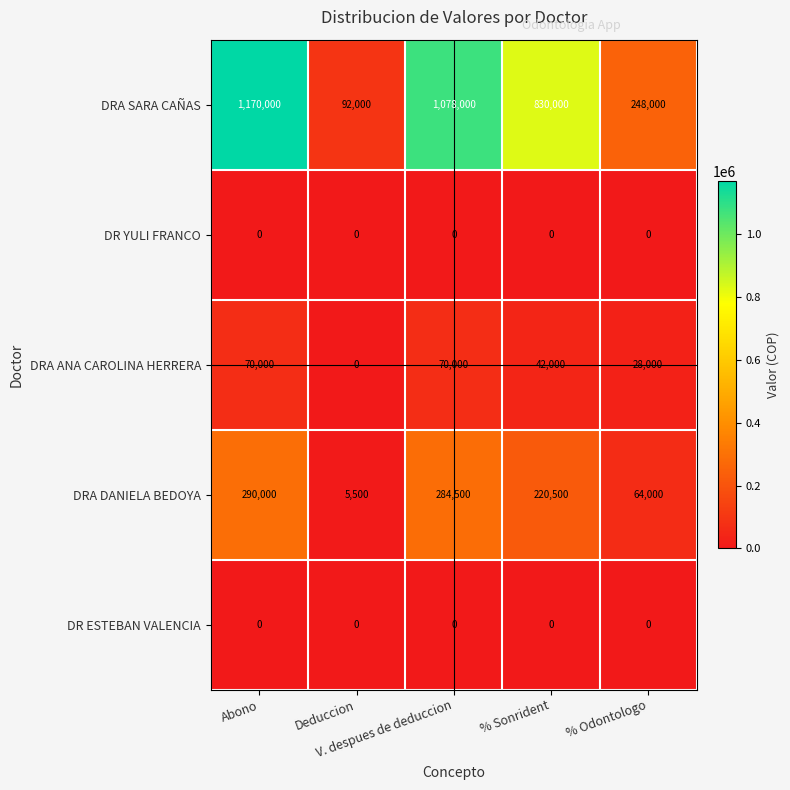

Which series has the largest range (max minus min)?

DRA SARA CAÑAS